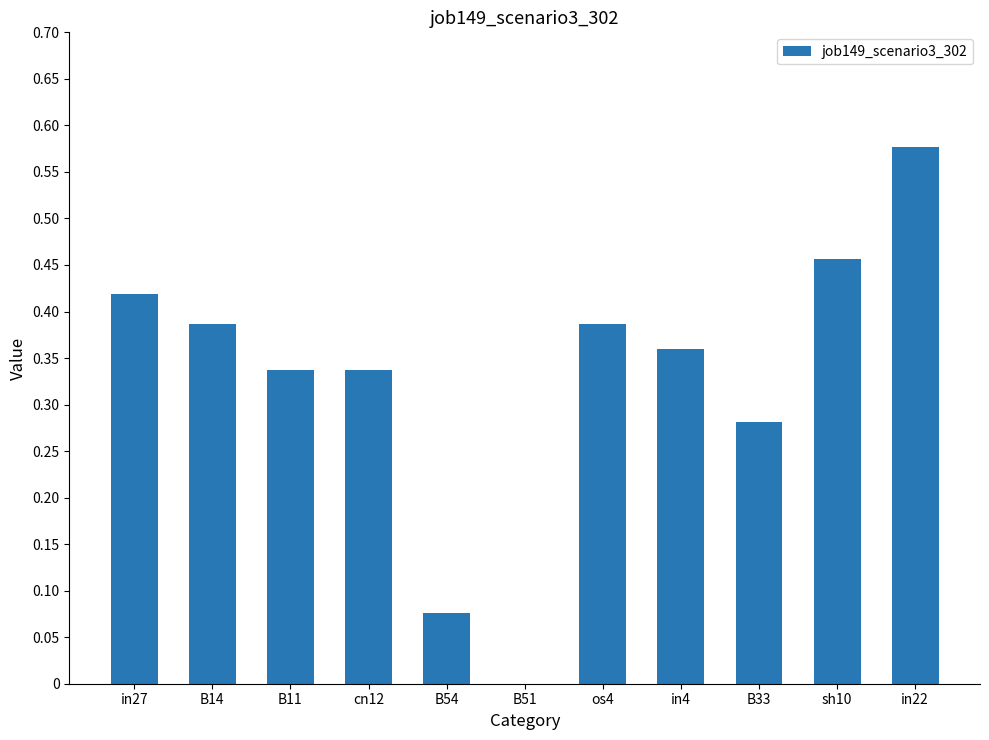

What is the sum of the values at sh10 and B33?

0.7